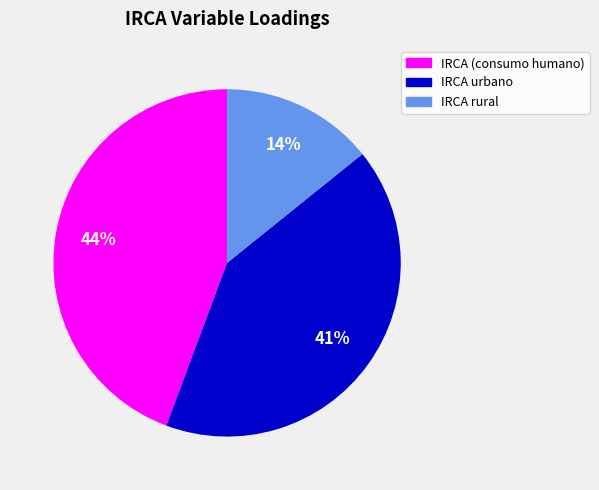

Is it true that IRCA rural is 1% of the pie?

False